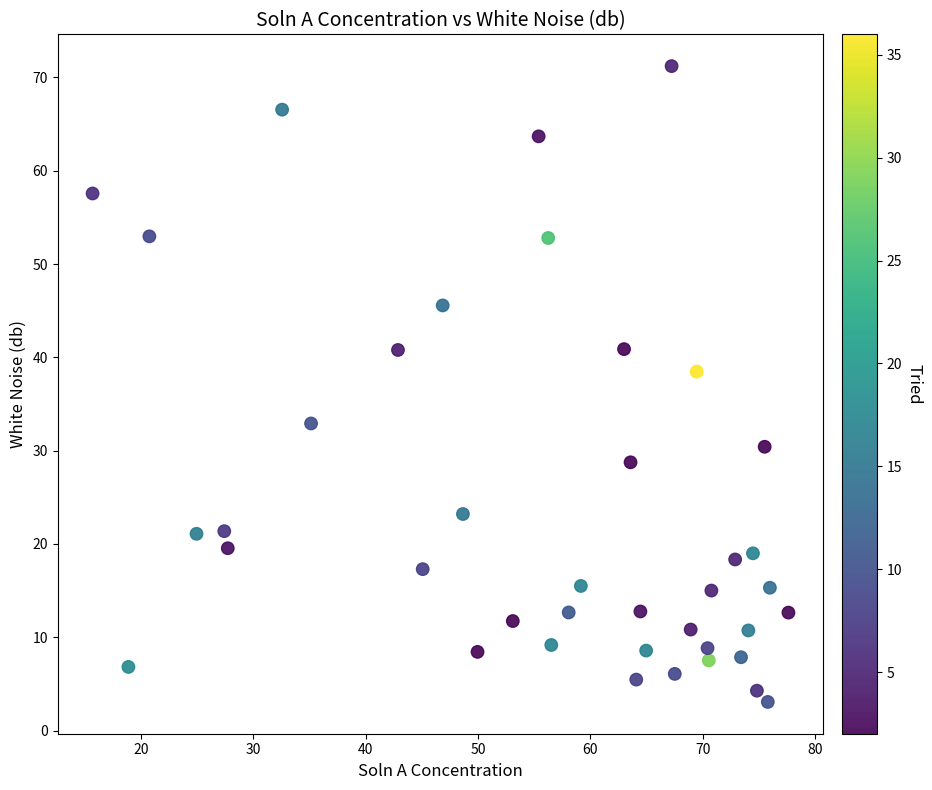

What Y value in the scatter plot is closest to 37?

38.5